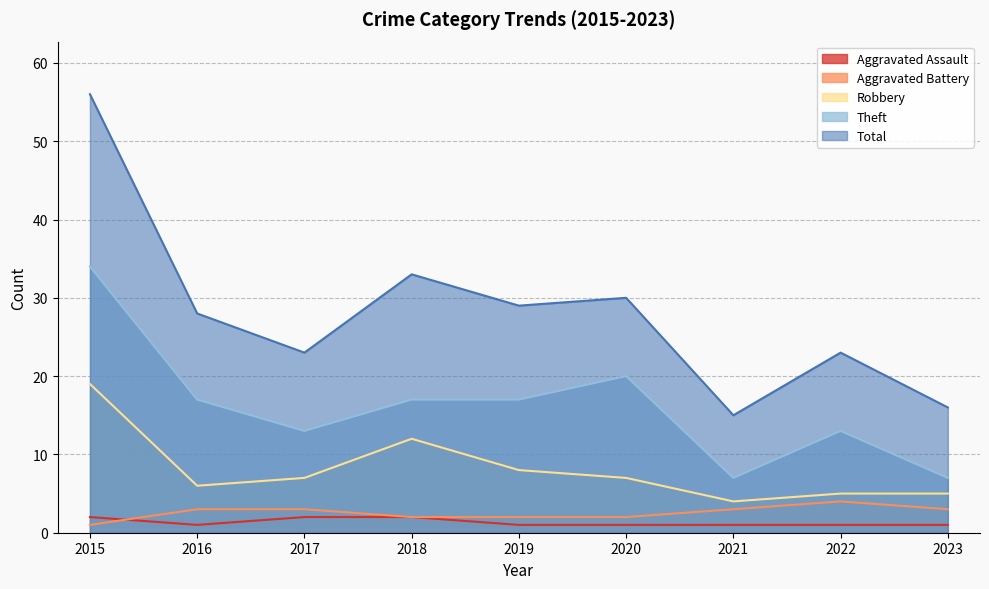

True or false: Total has a value of 33 at 2018.

True